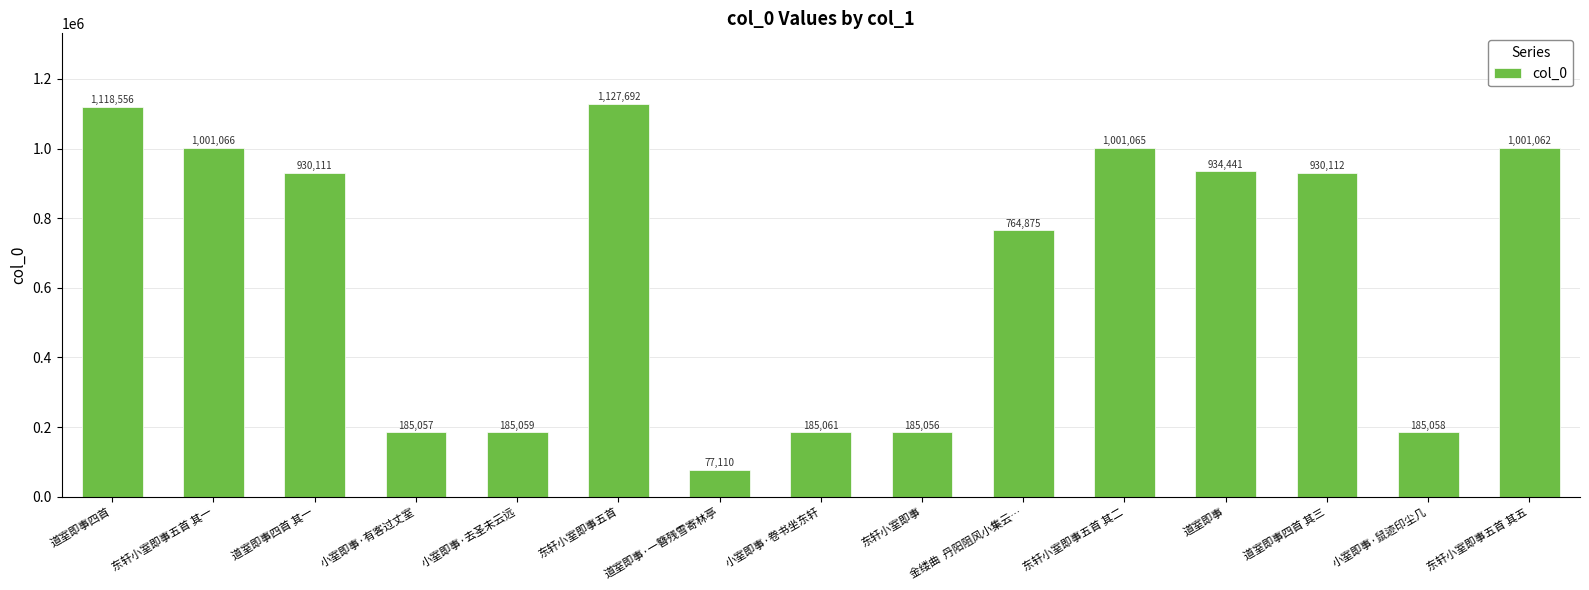

List the labels in order of value, smallest first.

道室即事·一簪残雪寄林亭, 东轩小室即事, 小室即事·有客过丈室, 小室即事·鼠迹印尘几, 小室即事·去圣未云远, 小室即事·卷书坐东轩, 金缕曲  丹阳阻风小集云…, 道室即事四首 其一, 道室即事四首 其三, 道室即事, 东轩小室即事五首 其五, 东轩小室即事五首 其二, 东轩小室即事五首 其一, 道室即事四首, 东轩小室即事五首